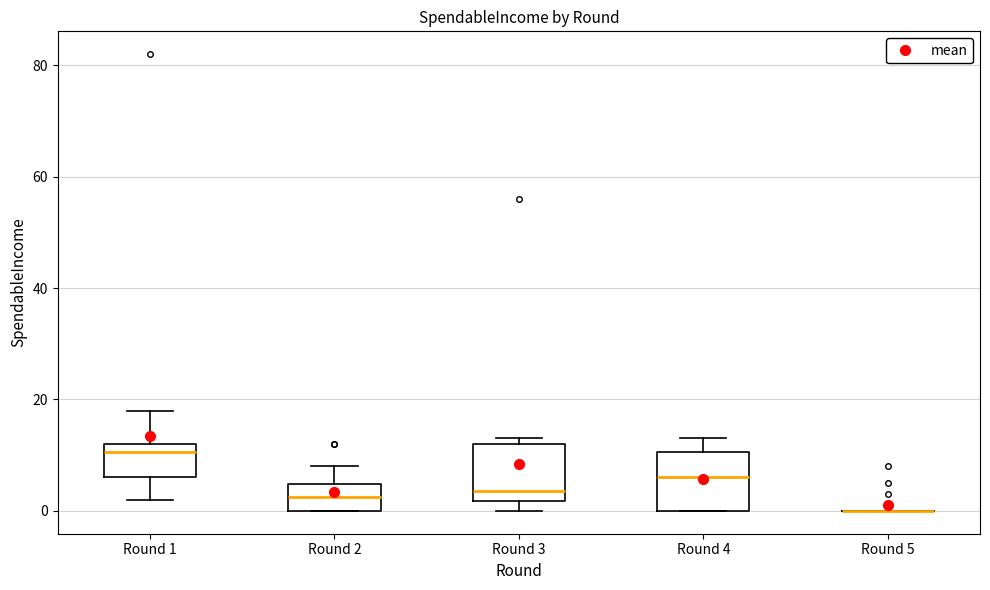

Reading left to right, read every box against the y-axis: the position of its median line, the range the box covers, and the ends of its whiskers. The values are not printed on the chart, so give them approximately, as read against the axis.

Round 1: median 10, box 6 to 12, whiskers 2 to 18
Round 2: median 2, box 0 to 4, whiskers 0 to 8
Round 3: median 4, box 2 to 12, whiskers 0 to 14
Round 4: median 6, box 0 to 10, whiskers 0 to 14
Round 5: box collapsed to a line at 0, whiskers 0 to 0